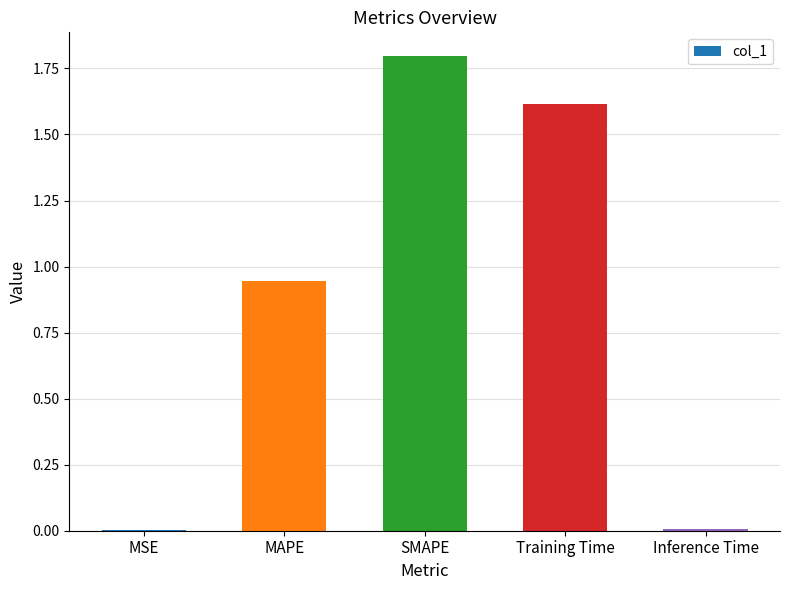

The chart shows a value of 2.2 at Training Time. True or false?

False